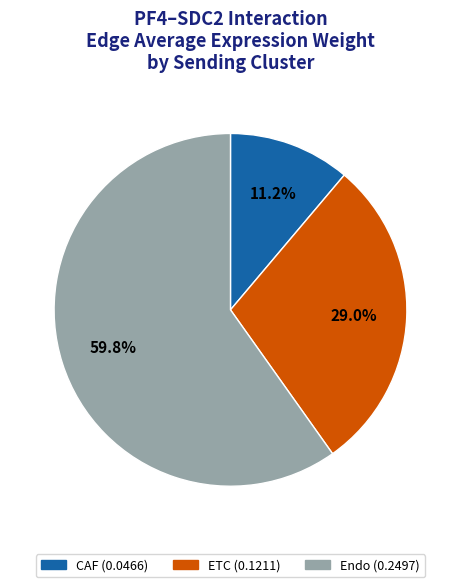

To the nearest percent, what is the difference between the largest and smallest slice percentages?

49%